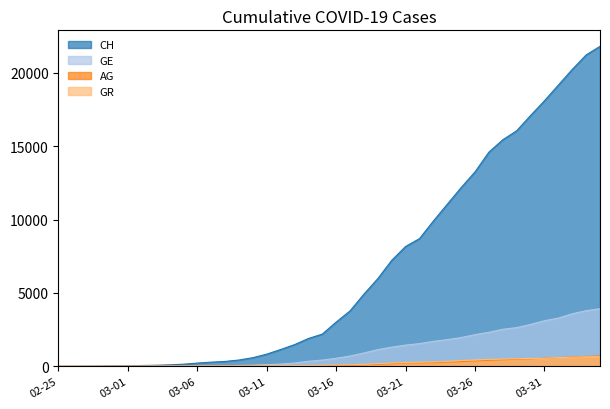

What is the maximum value shown in the chart?

21813